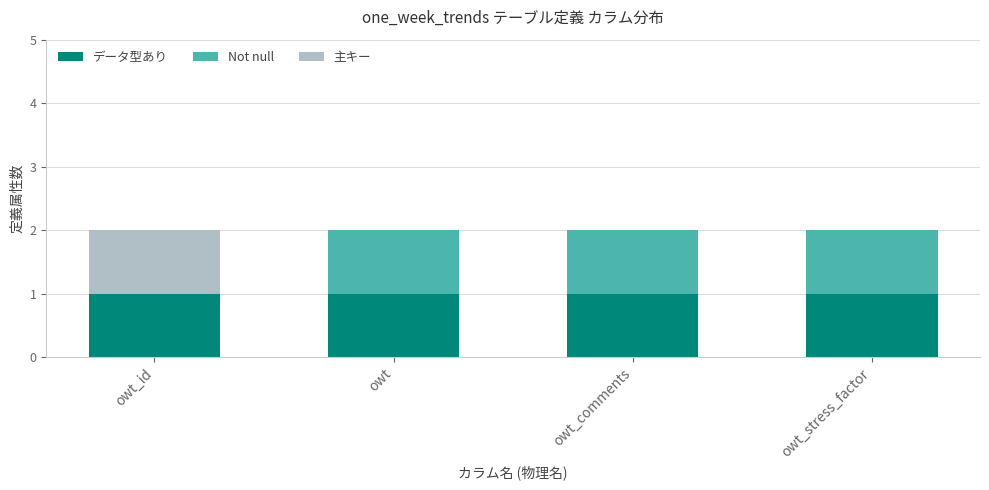

Reading left to right, what are the values for データ型あり?

owt_id=1	owt=1	owt_comments=1	owt_stress_factor=1